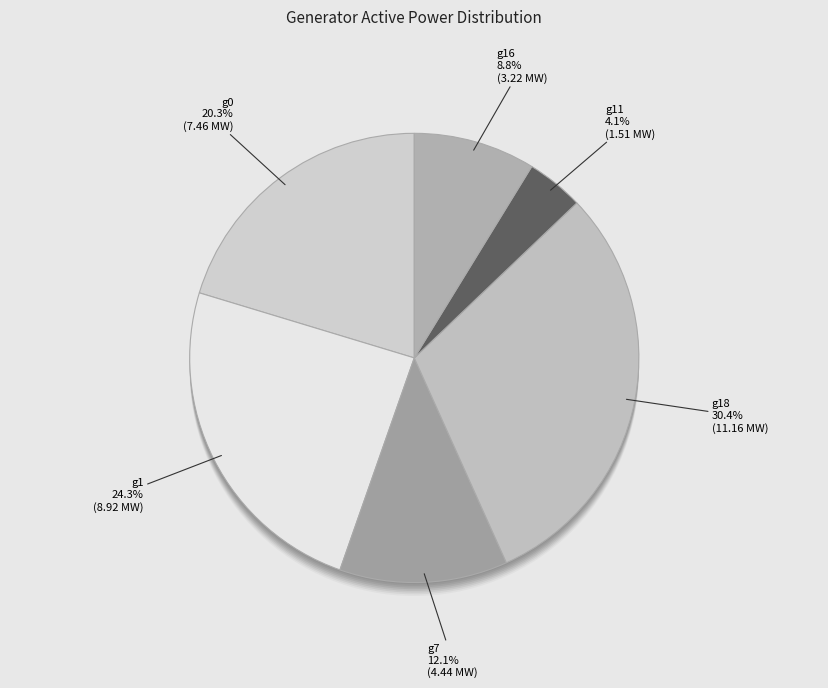

Is g0 the majority of the pie?

No